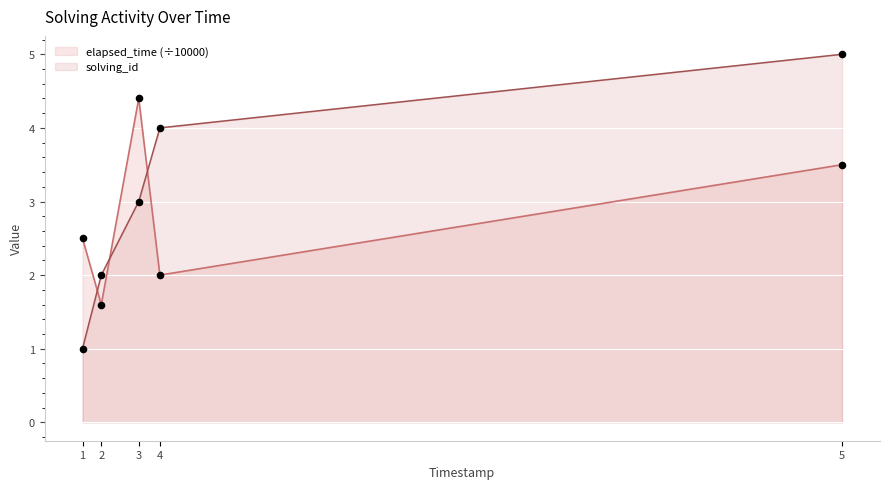

At how many categories does at least one series exceed 1?

5